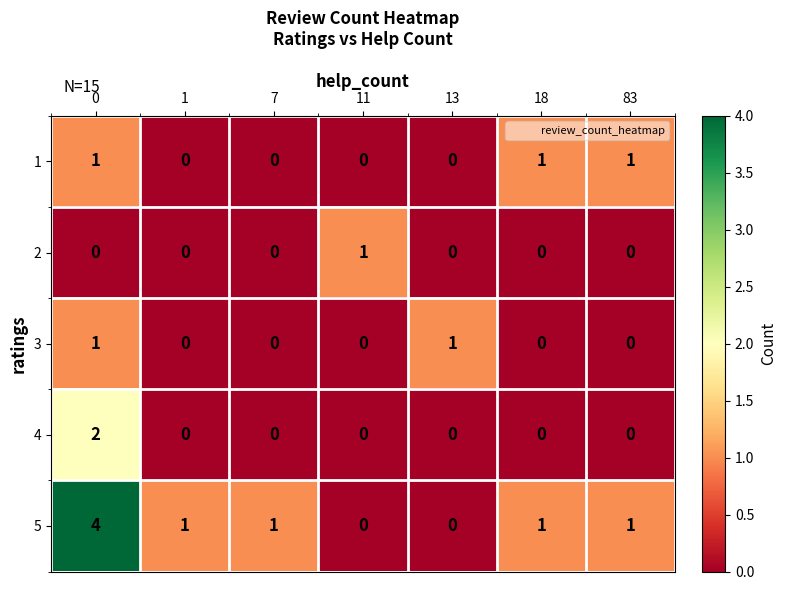

Count the number of categories in the chart.

7